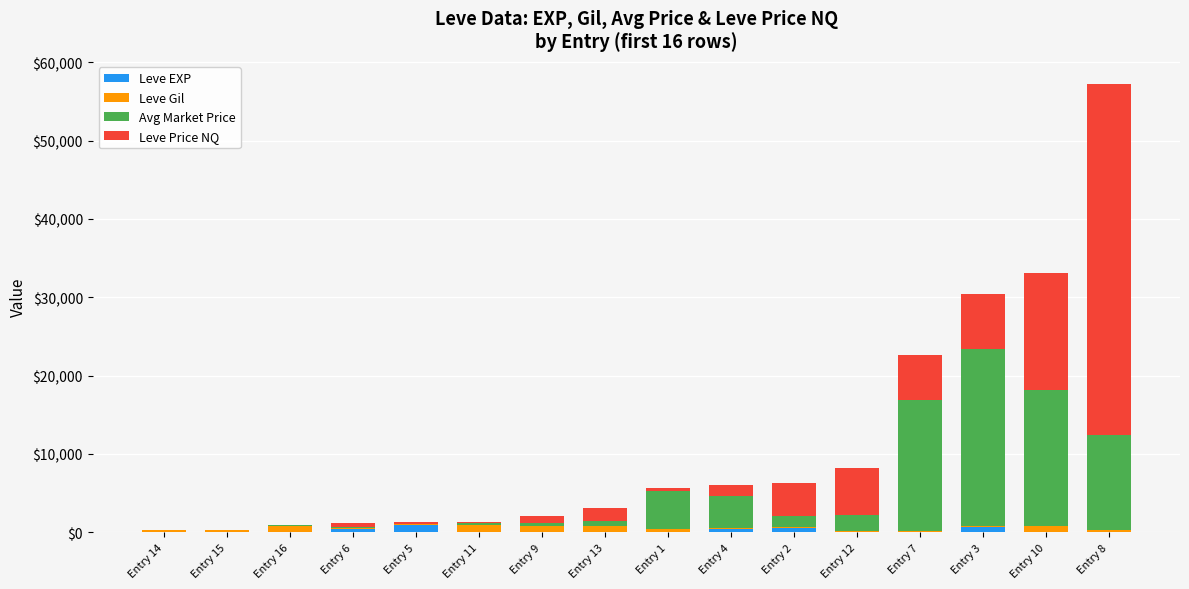

What is the total value across all series at Entry 13?

3152.2